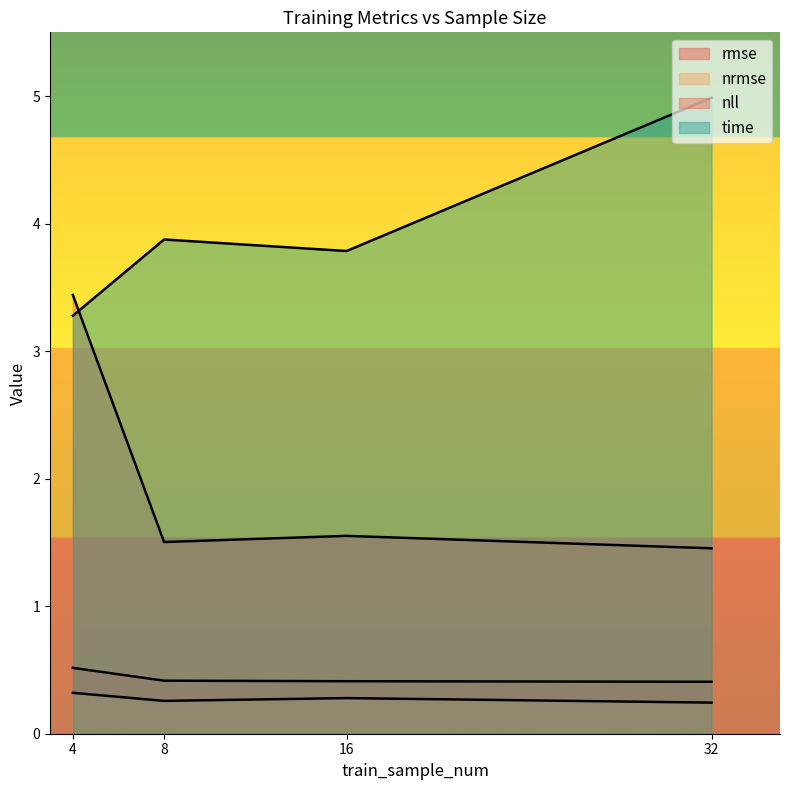

True or false: time and rmse intersect in this chart.

False